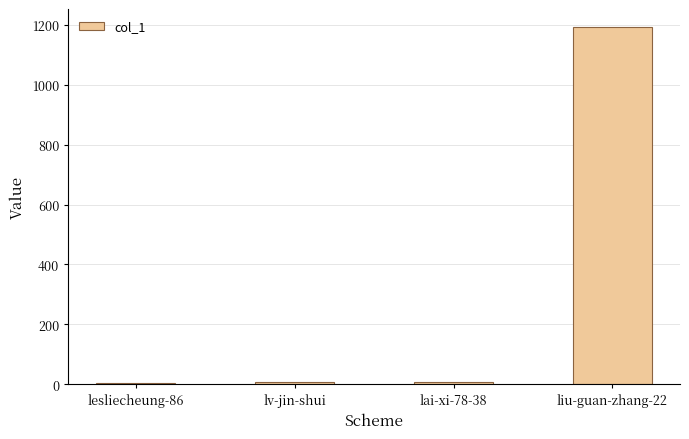

What is the maximum value shown in the chart?

1193